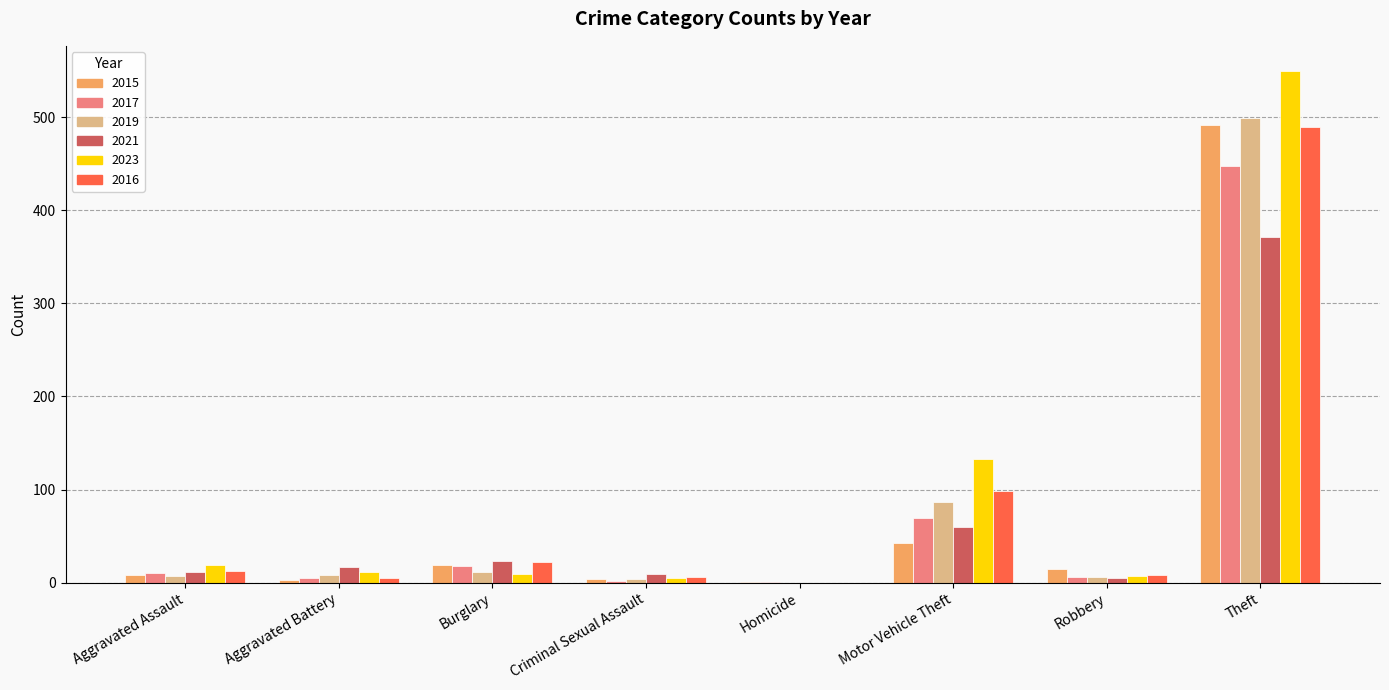

At which category is the sum across all series the highest?

Theft